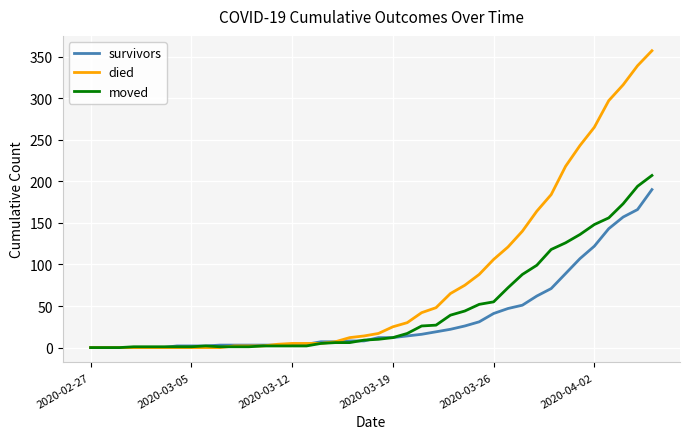

Which series has the largest range (max minus min)?

died